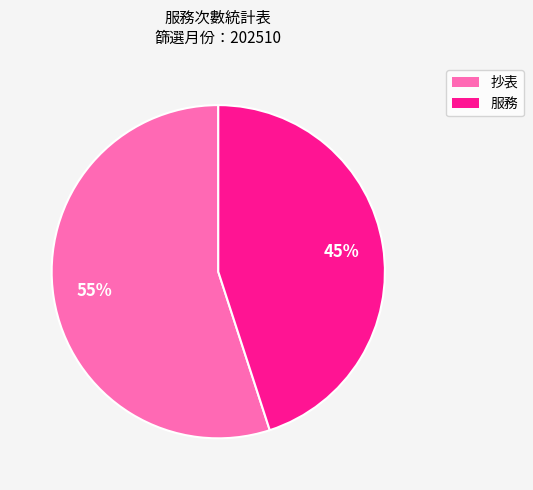

To the nearest percent, what is the average slice percentage?

50%